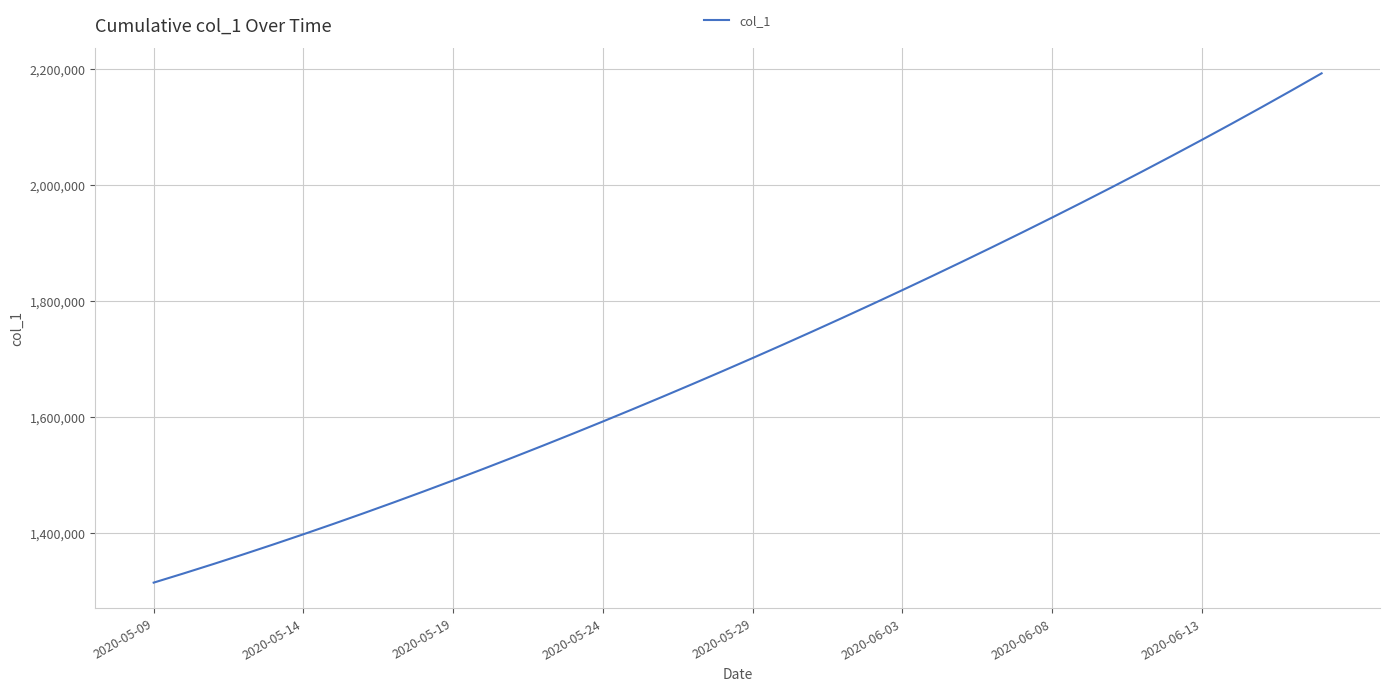

What is the maximum value shown in the chart?

2192182.0